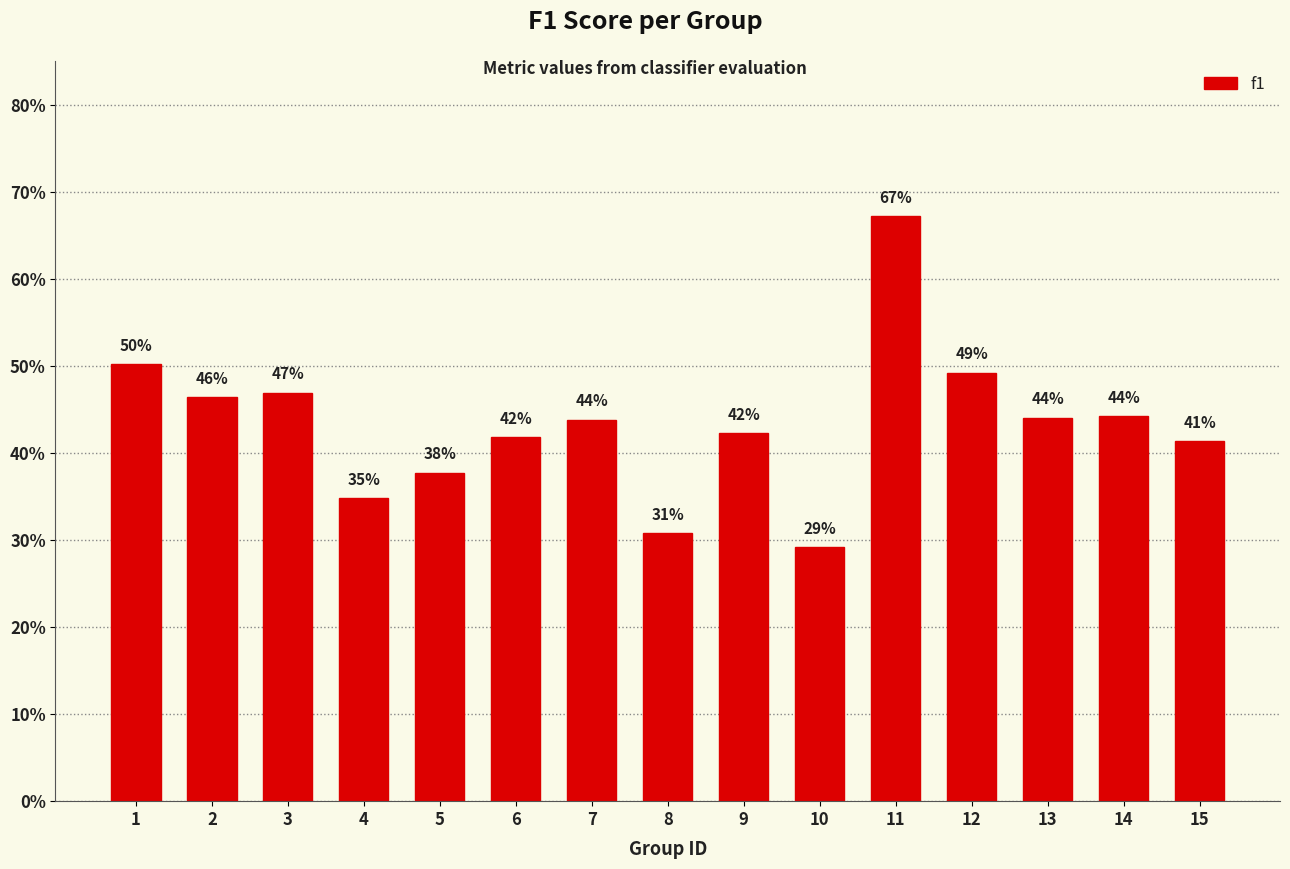

Which category has the lowest value across all series?

10